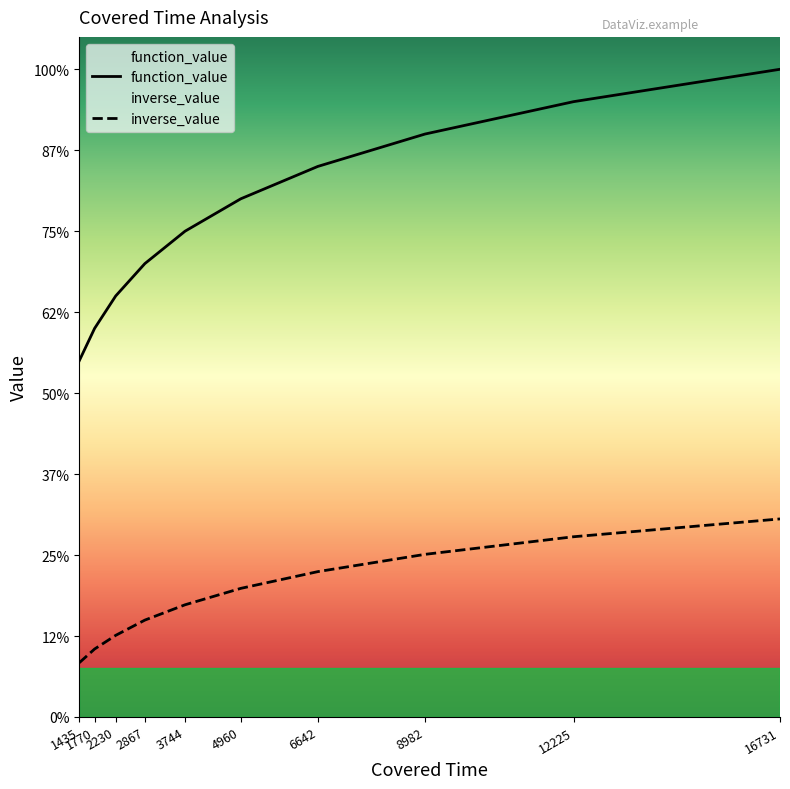

At how many categories does at least one series exceed 1?

10